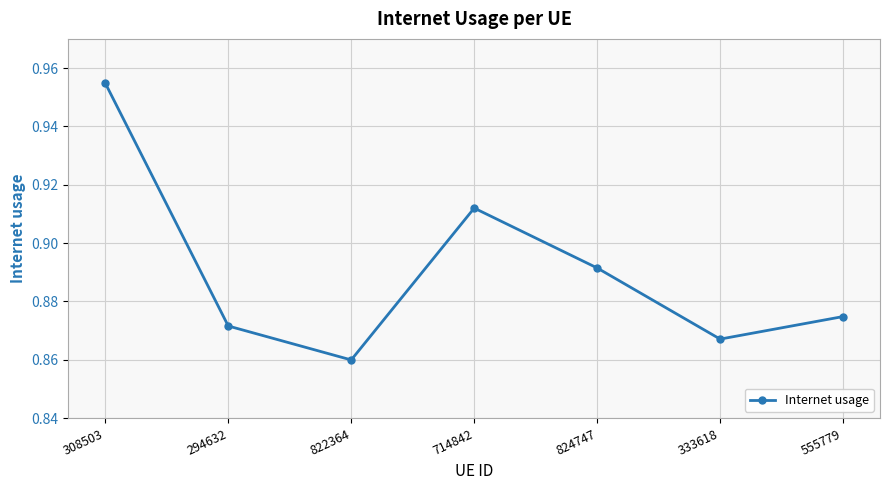

At which category does the chart reach its minimum across all series?

822364